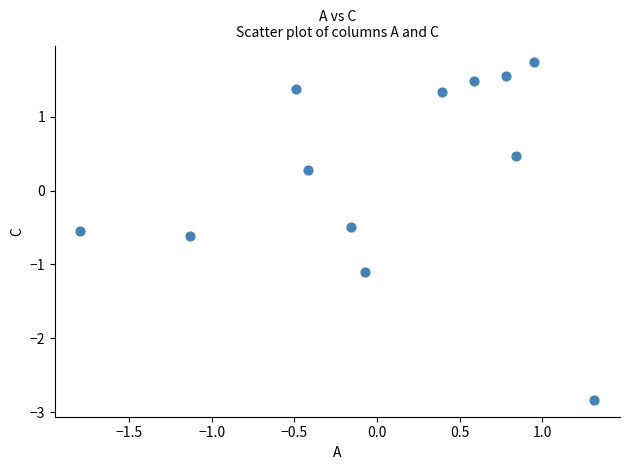

What Y value in the scatter plot is closest to 0?

0.3